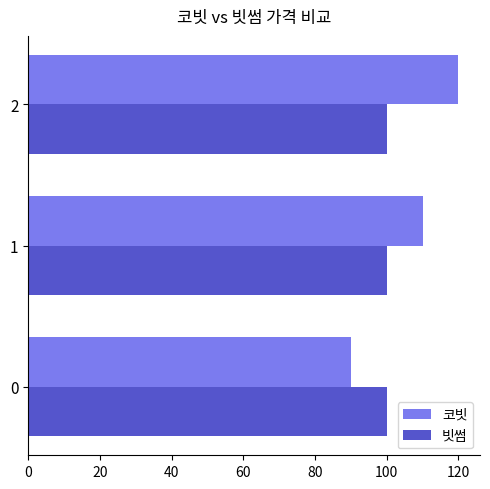

At which label does 코빗 reach its peak?

2